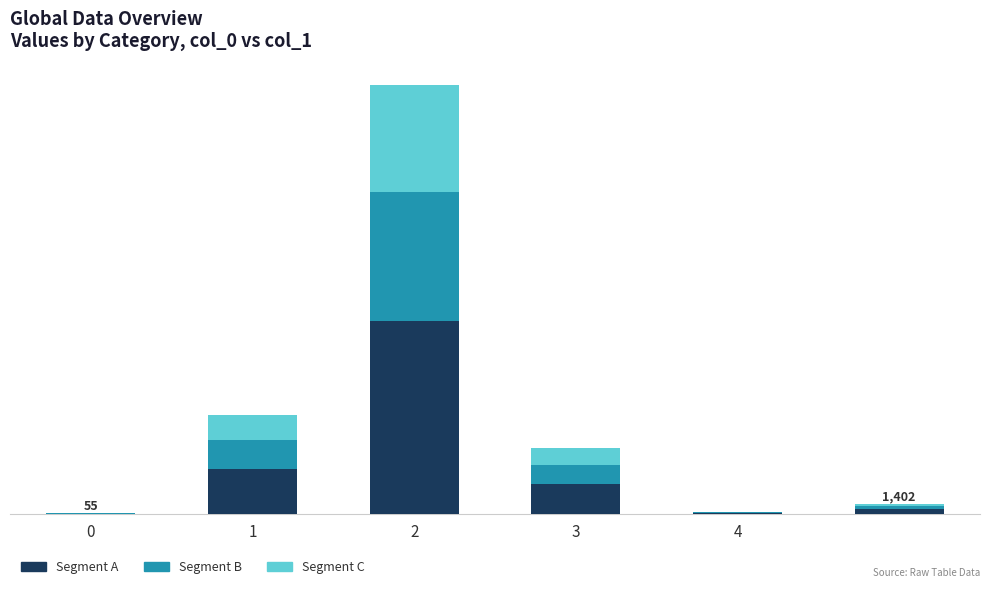

Which series has the largest total across all categories?

Segment A